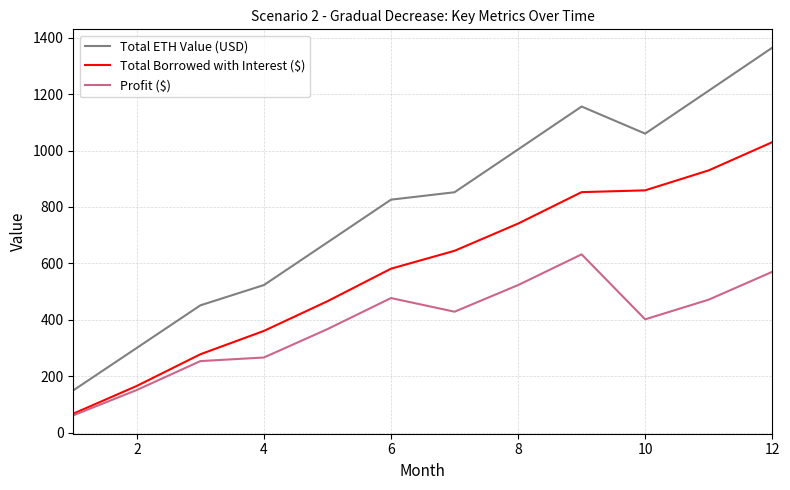

Which series has the largest total across all categories?

Total ETH Value (USD)